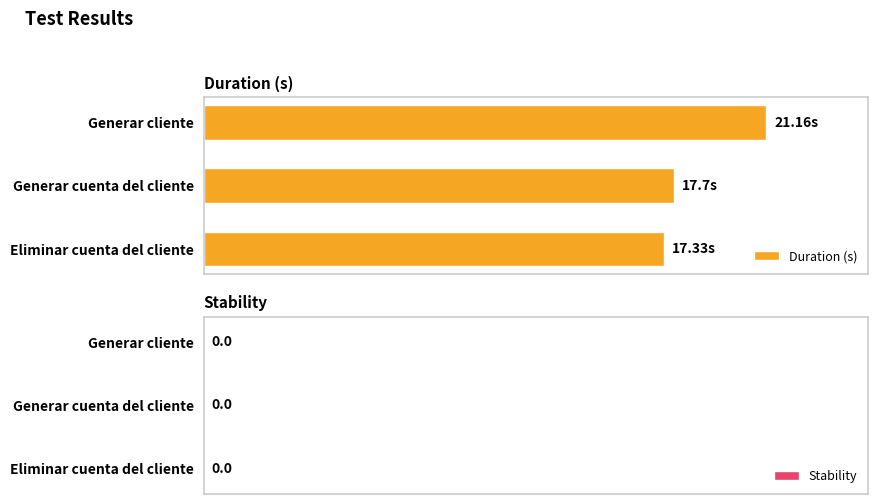

Does the chart contain any negative values?

No